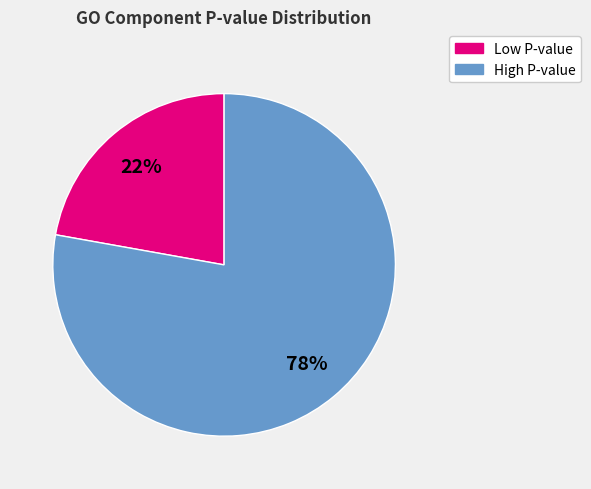

Is there a majority slice in this chart?

Yes